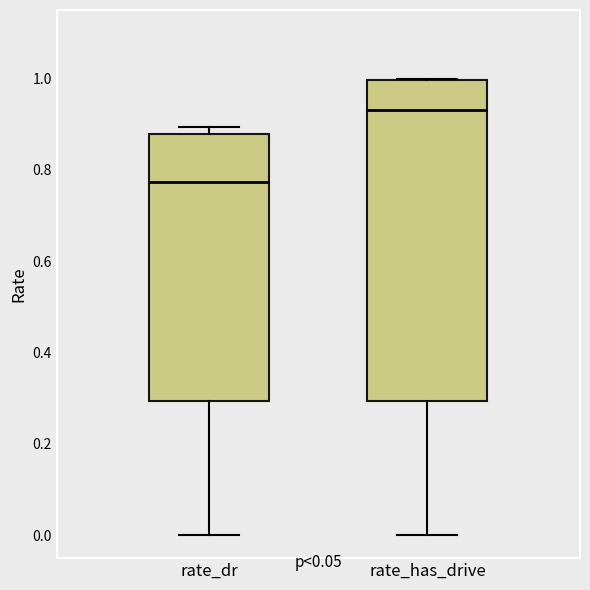

Reading left to right, read every box against the y-axis: the position of its median line, the range the box covers, and the ends of its whiskers. The values are not printed on the chart, so give them approximately, as read against the axis.

rate_dr: median 0.78, box 0.30 to 0.88, whiskers 0.00 to 0.90
rate_has_drive: median 0.94, box 0.30 to 1.00, whiskers 0.00 to 1.00